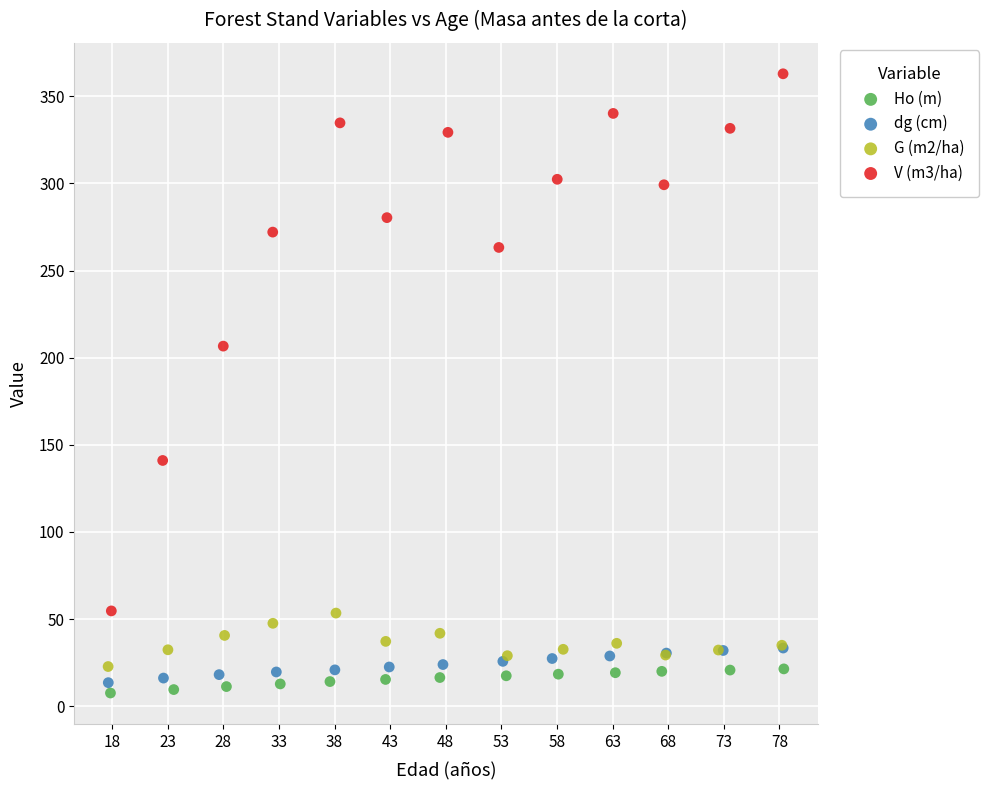

Which series has the largest Y range (max minus min)?

V (m3/ha)